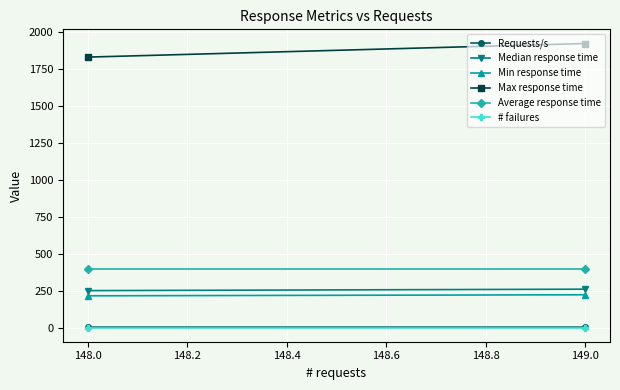

Rank the series by their maximum value, from lowest to highest.

# failures, Requests/s, Min response time, Median response time, Average response time, Max response time